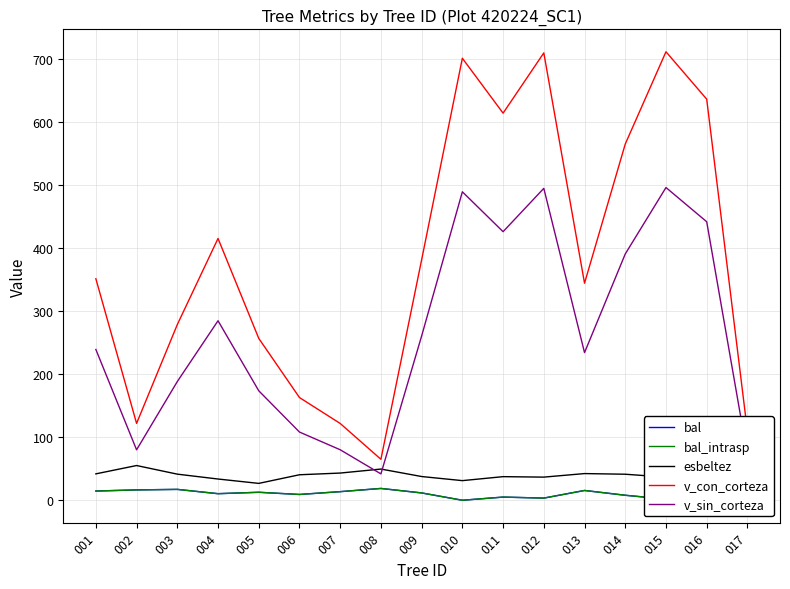

True or false: bal_intrasp and v_sin_corteza intersect in this chart.

False